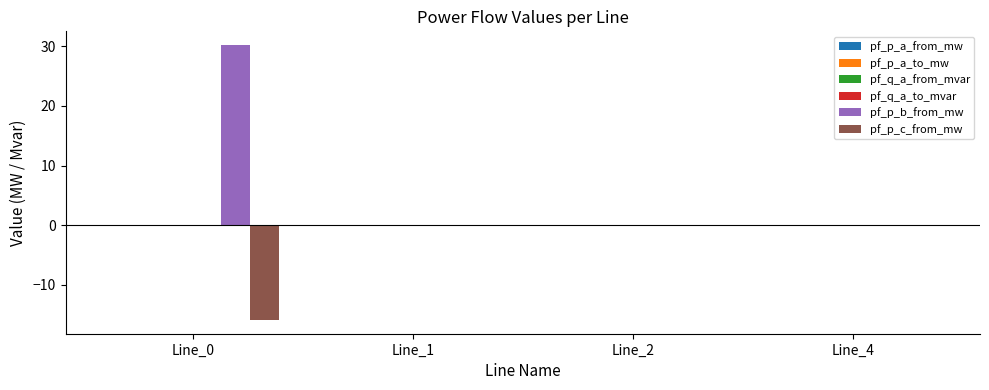

Which series has the largest total across all categories?

pf_p_b_from_mw